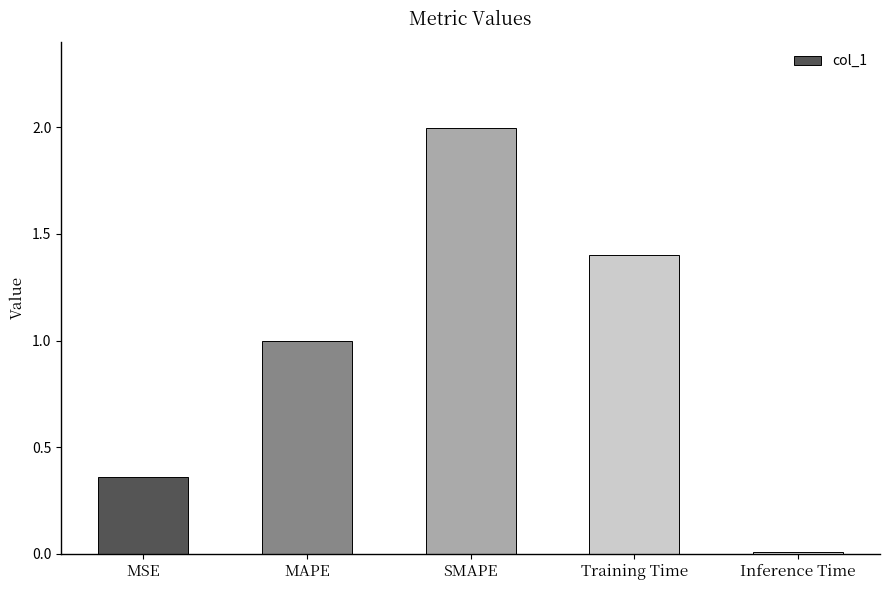

What is the greatest value displayed?

2.0